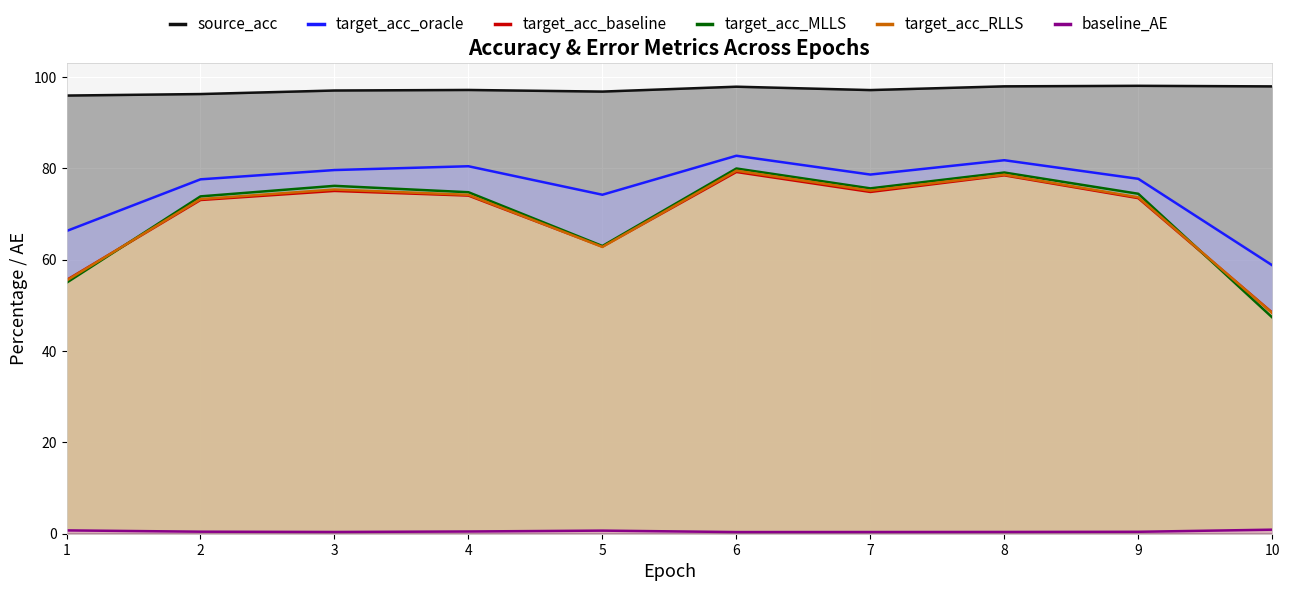

Where is the first local minimum for target_acc_MLLS?

5